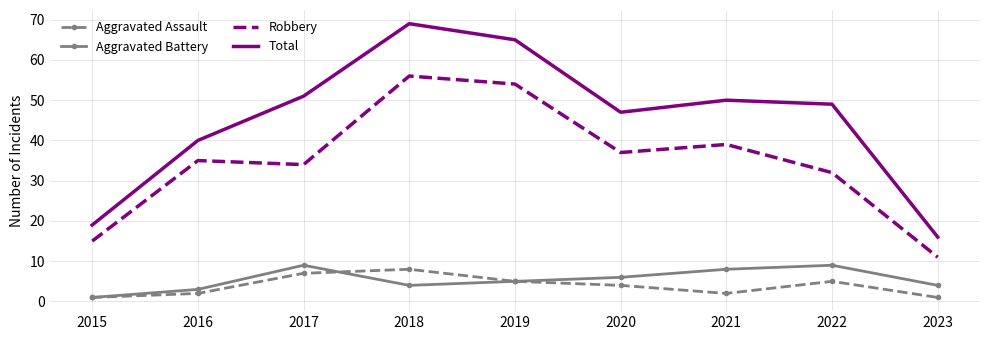

At which label does Robbery reach its minimum?

2023